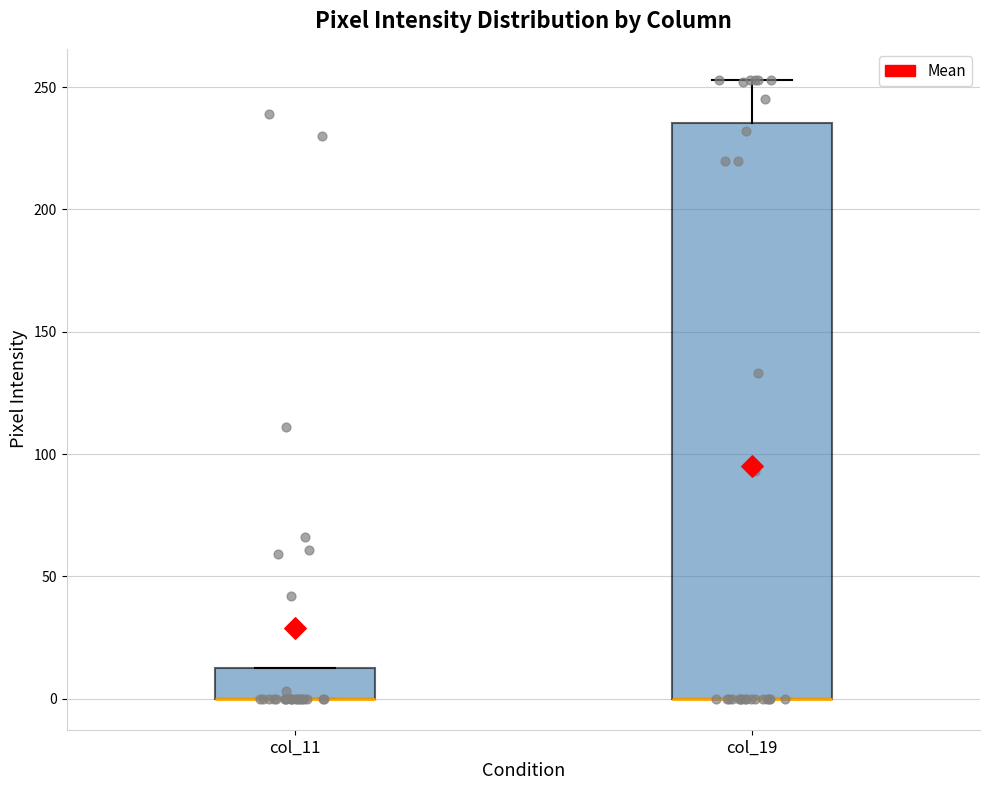

Where is the upper edge of the box for col_19 on the y-axis? The values are not printed on the chart, so give them approximately, as read against the axis.

235